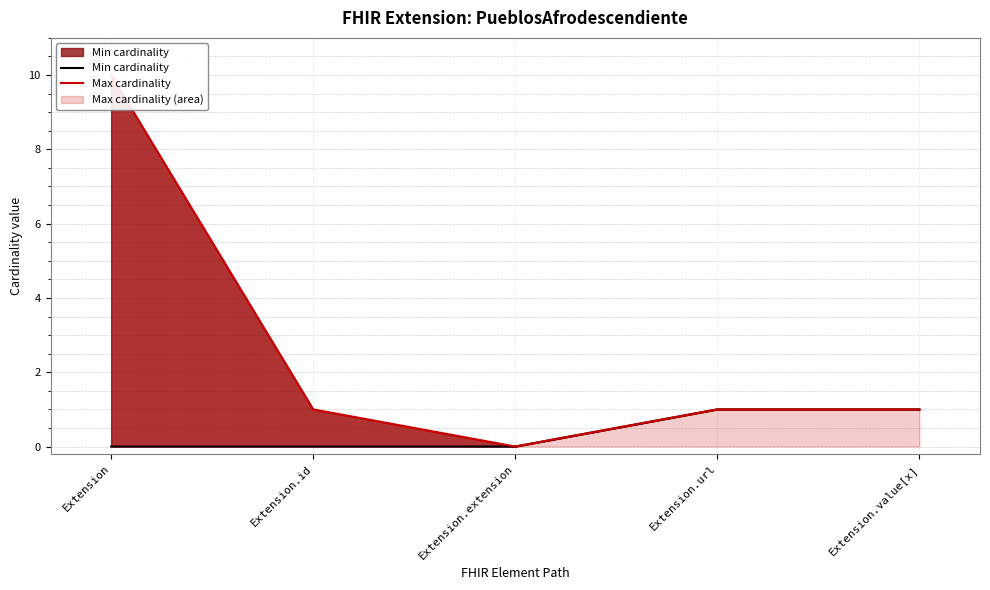

What is the spread (max minus min) of values at Extension?

10